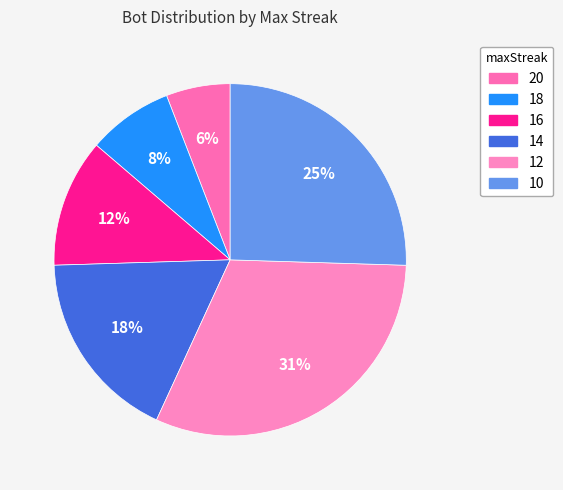

To the nearest percent, what is the combined percentage of 18 and 16?

20%